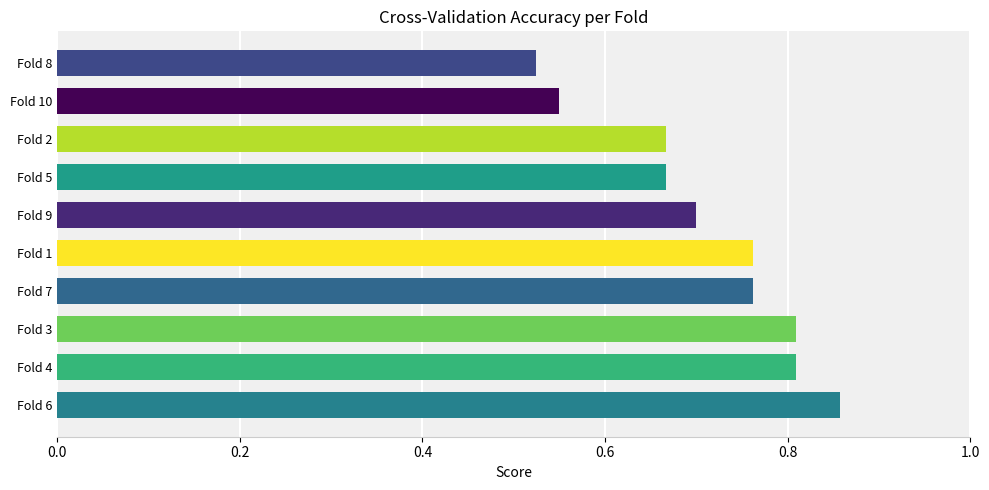

True or false: the data shows 0.7 at Fold 9.

True